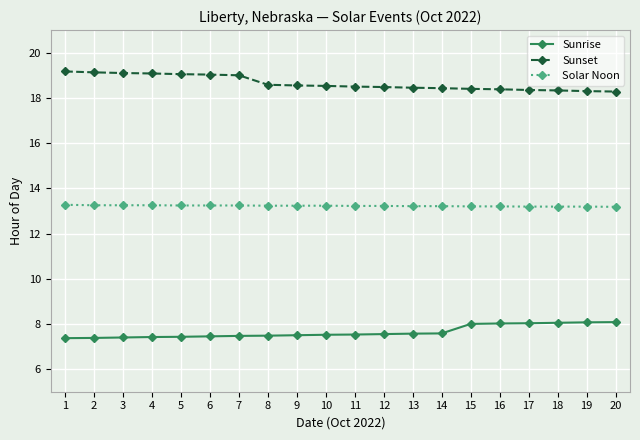

What is the greatest value displayed?

19.2